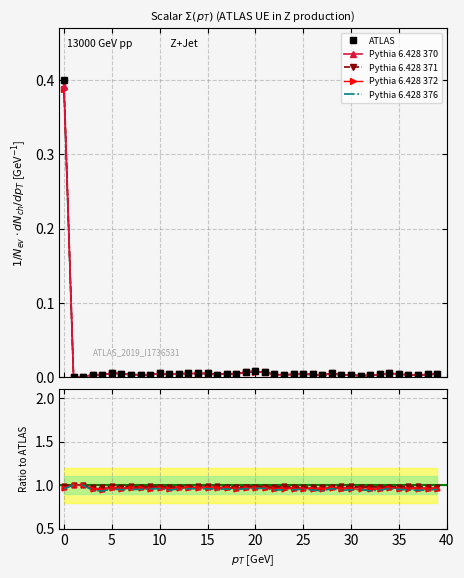

The ATLAS series shows 0.0 at 32. True or false?

True